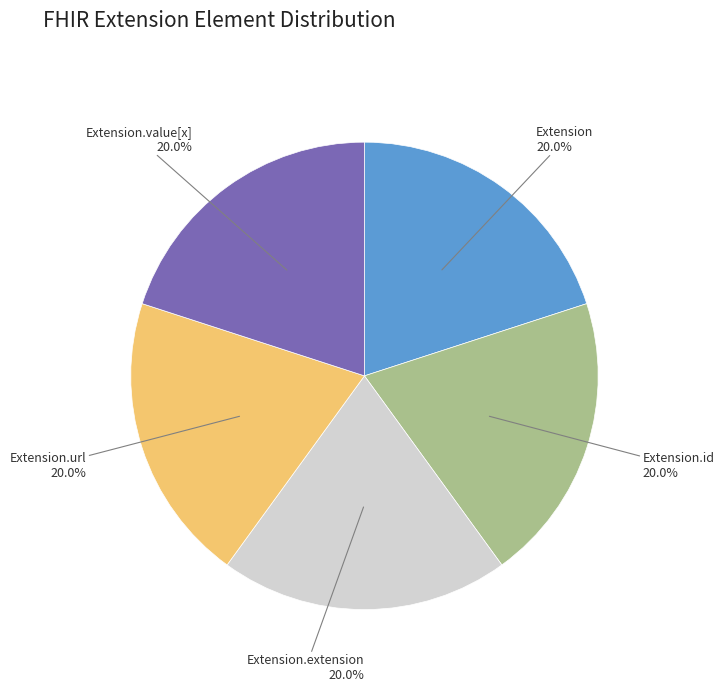

Does any single category account for the majority?

No